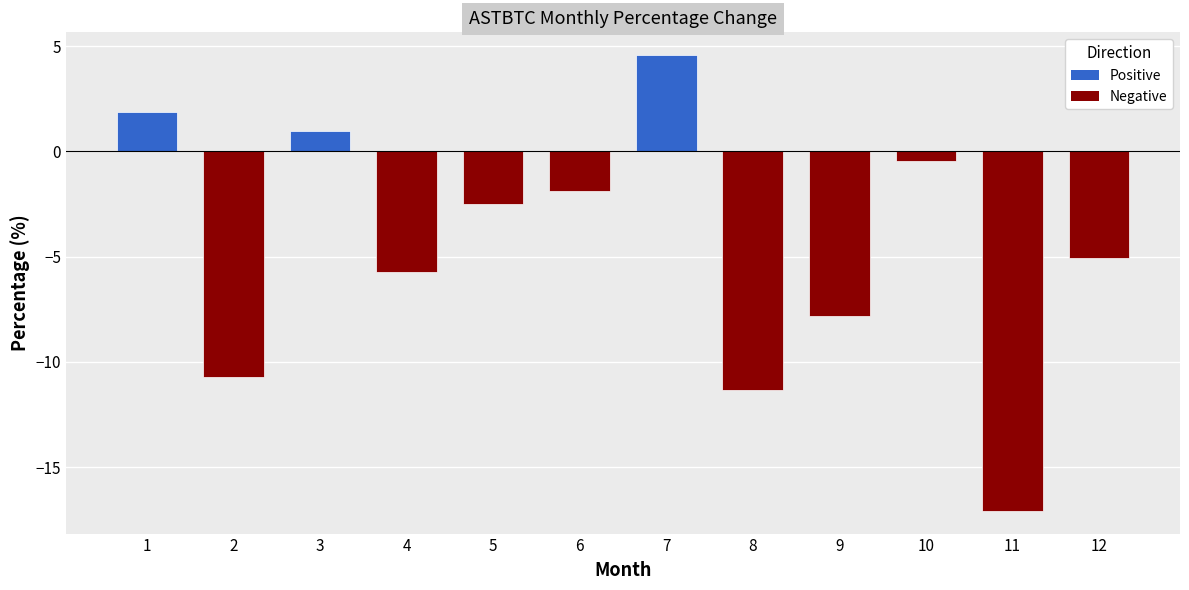

Reading left to right, what are all the values shown in this chart?

1.9	-10.7	1.0	-5.7	-2.5	-1.9	4.6	-11.3	-7.8	-0.5	-17.1	-5.1